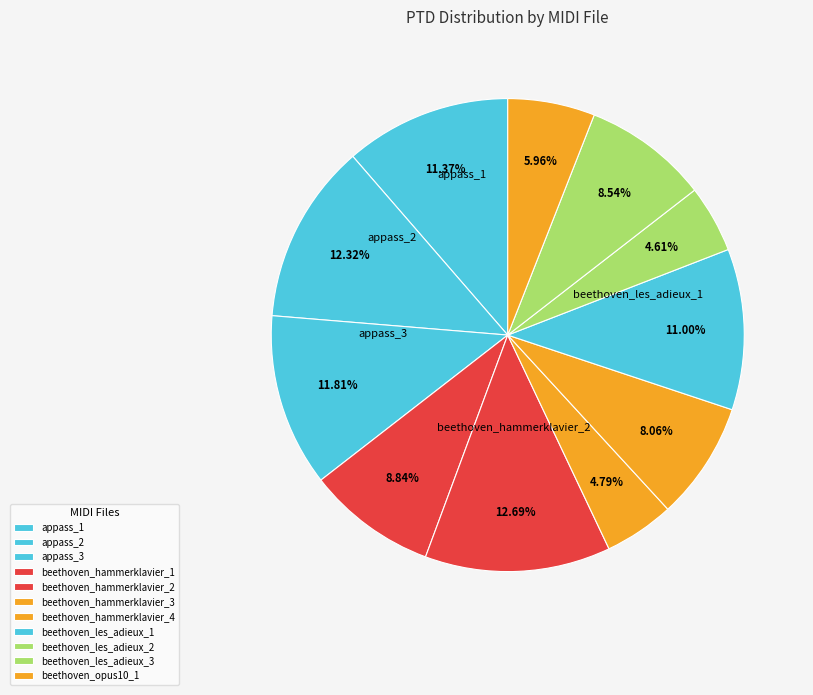

How many segments does this pie chart have?

11